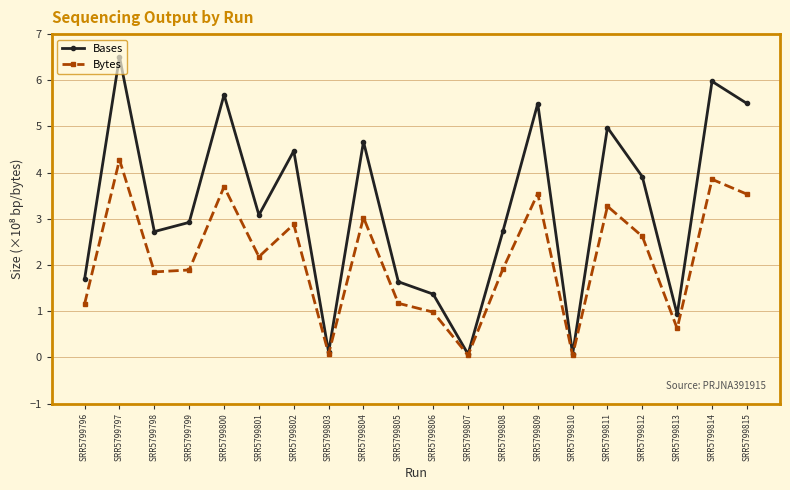

Read the Bytes value at SRR5799797.

4.3